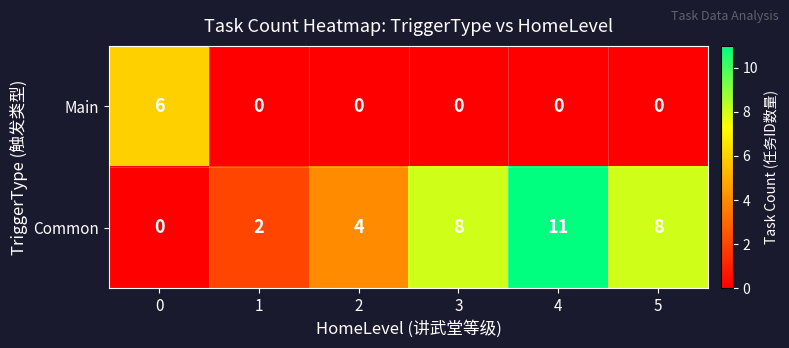

Is it true that Main equals 6 at 0?

True